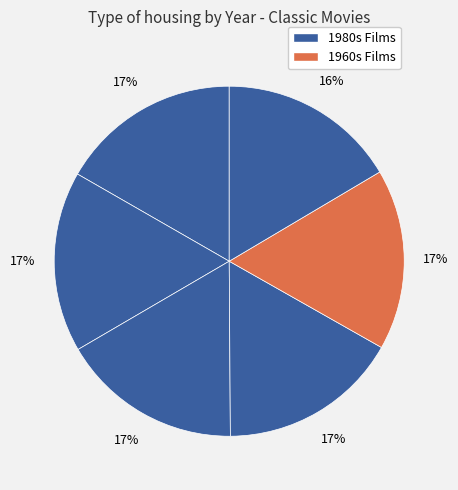

Rank the categories by value from lowest to highest.

Psycho, The Goonies, The Breakfast Club, One Crazy Summer, The Princess Bride, Willow